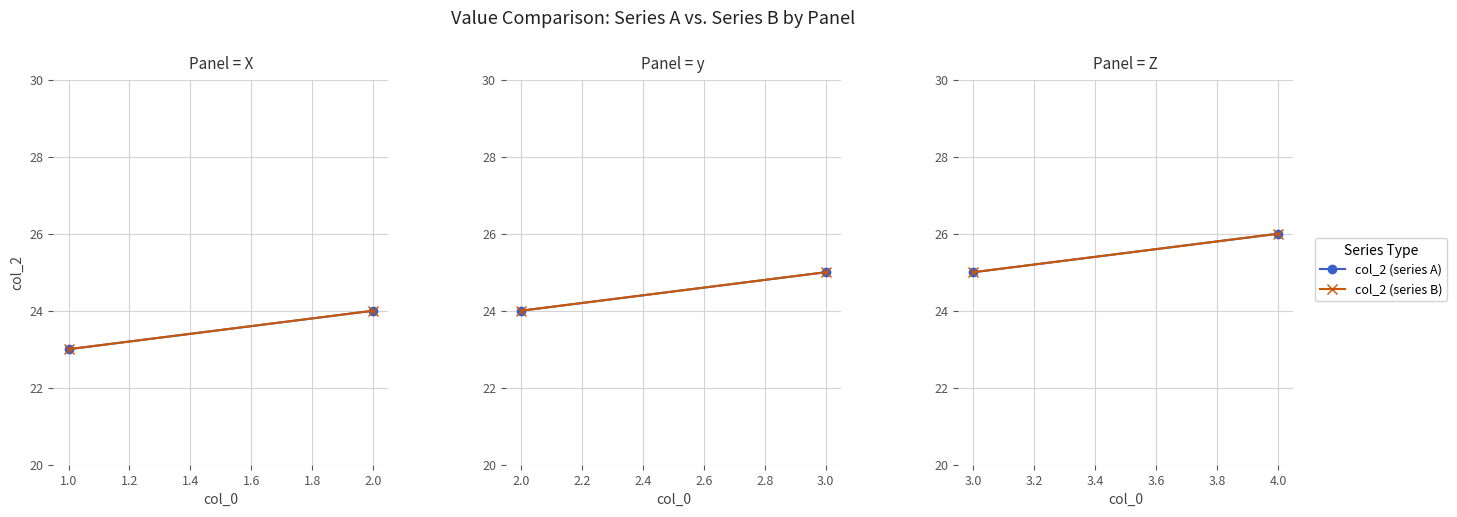

Which has a higher value, 4.0 or 3.0?

4.0